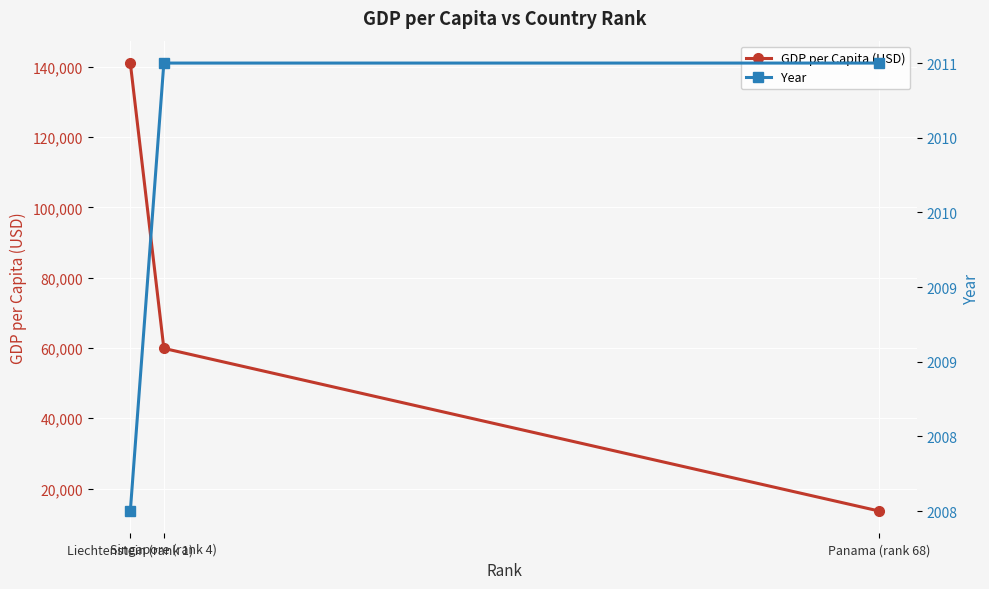

What is the minimum value for GDP per Capita (USD)?

13600